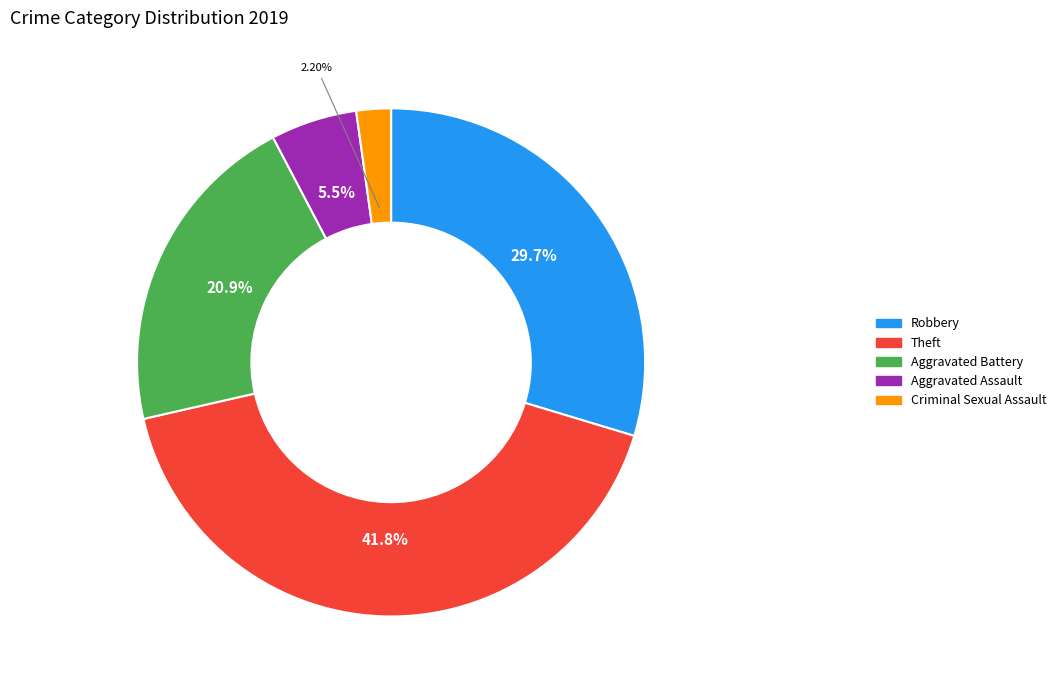

How many slices are in this pie chart?

5